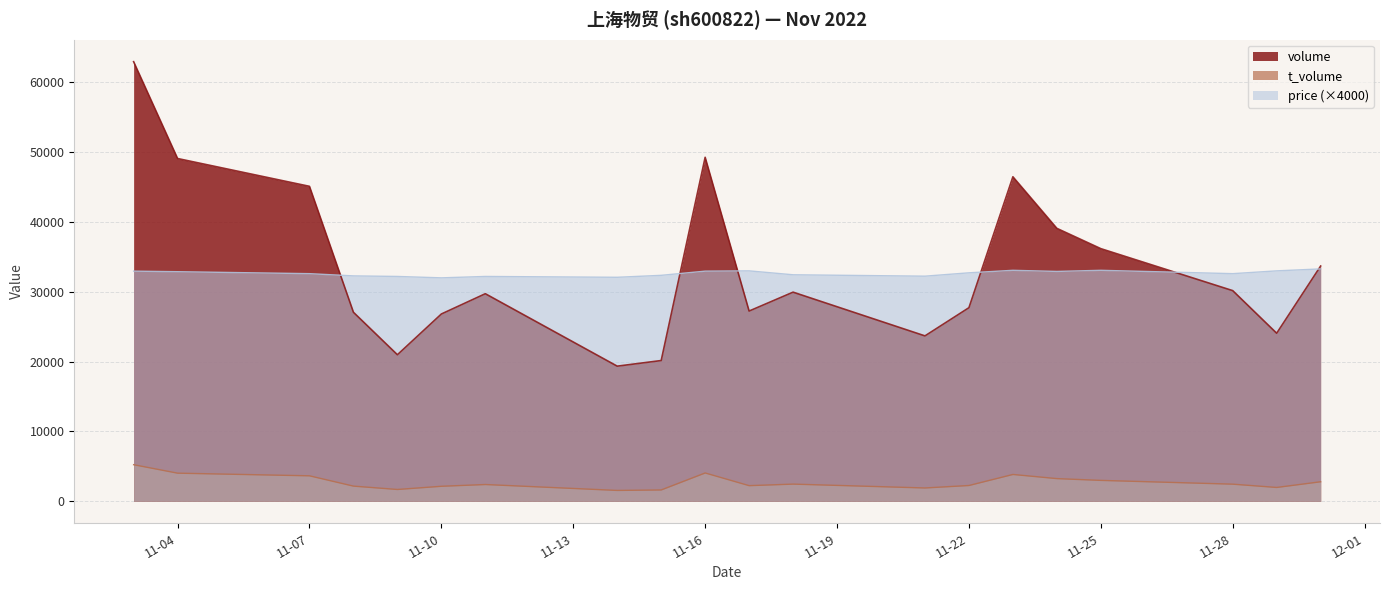

How many interior local valleys does the t_volume series have?

5